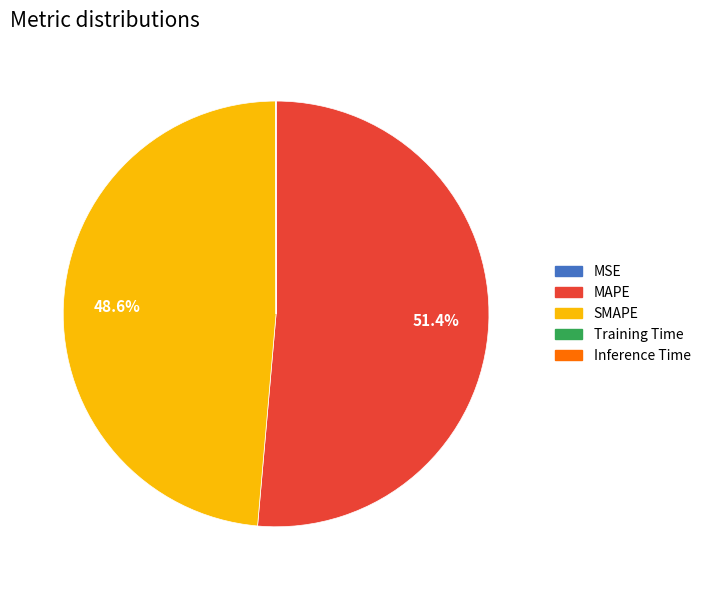

What percentage is NOT represented by SMAPE?

51.4%